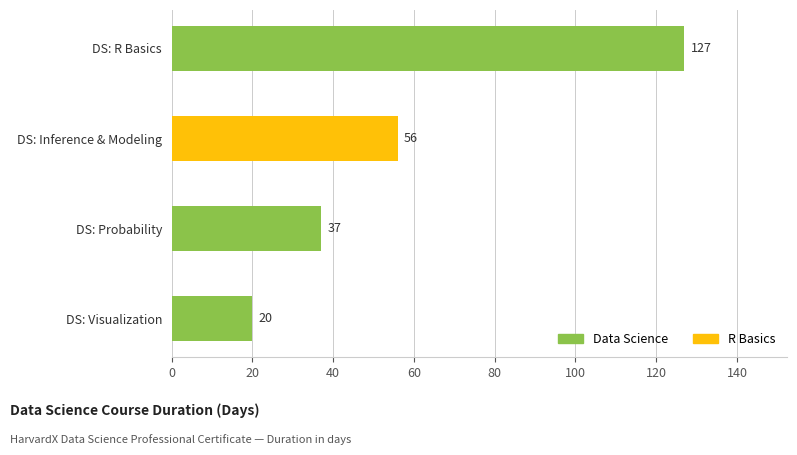

List the labels in order of value, smallest first.

DS: Visualization, DS: Probability, DS: Inference & Modeling, DS: R Basics